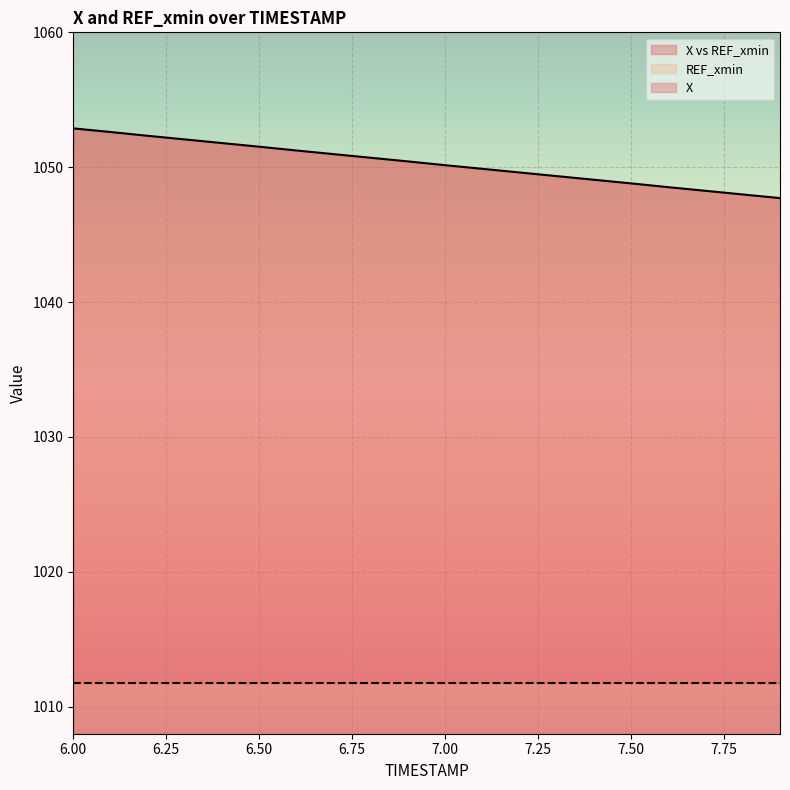

True or false: there are more than 1 points higher than both neighbors.

False